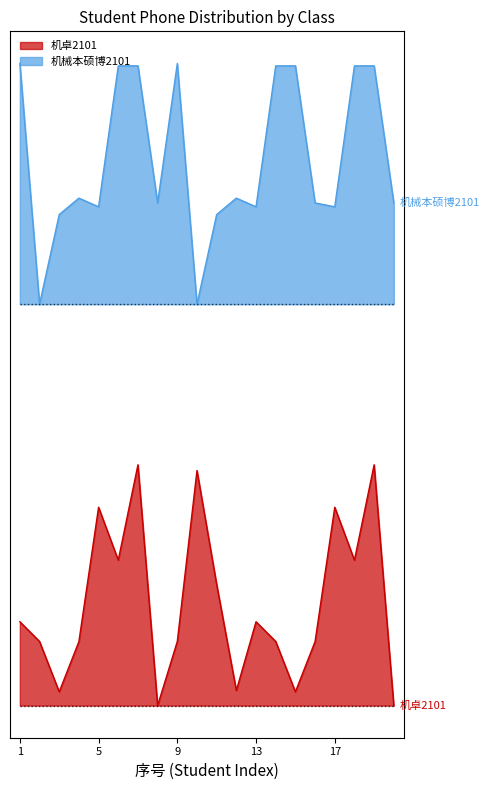

Which series has the largest total across all categories?

机械本硕博2101